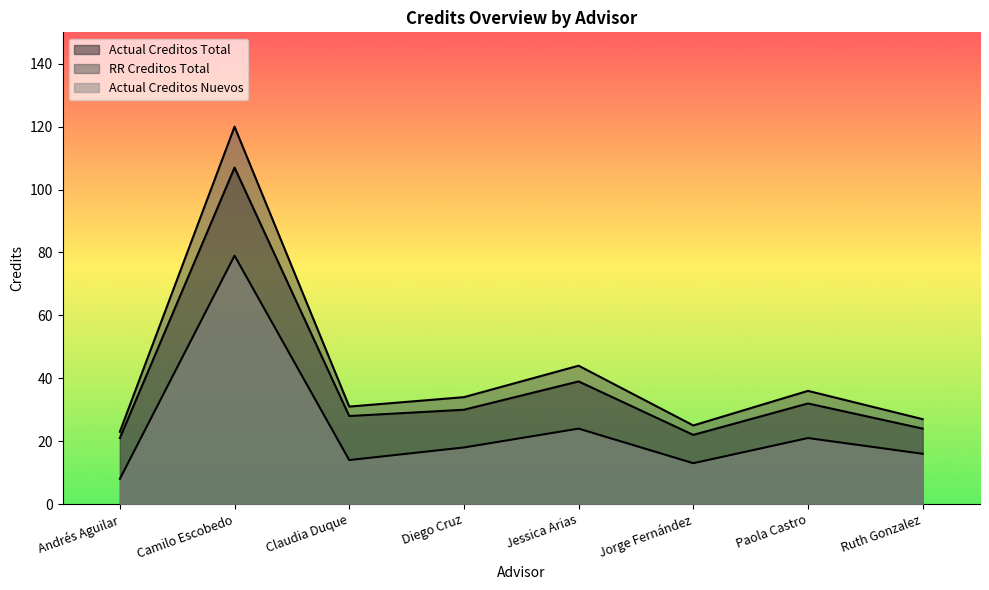

Reading left to right, extract all data points from this chart.

Actual Creditos Total: 21	107	28	30	39	22	32	24
RR Creditos Total: 23	120	31	34	44	25	36	27
Actual Creditos Nuevos: 8	79	14	18	24	13	21	16